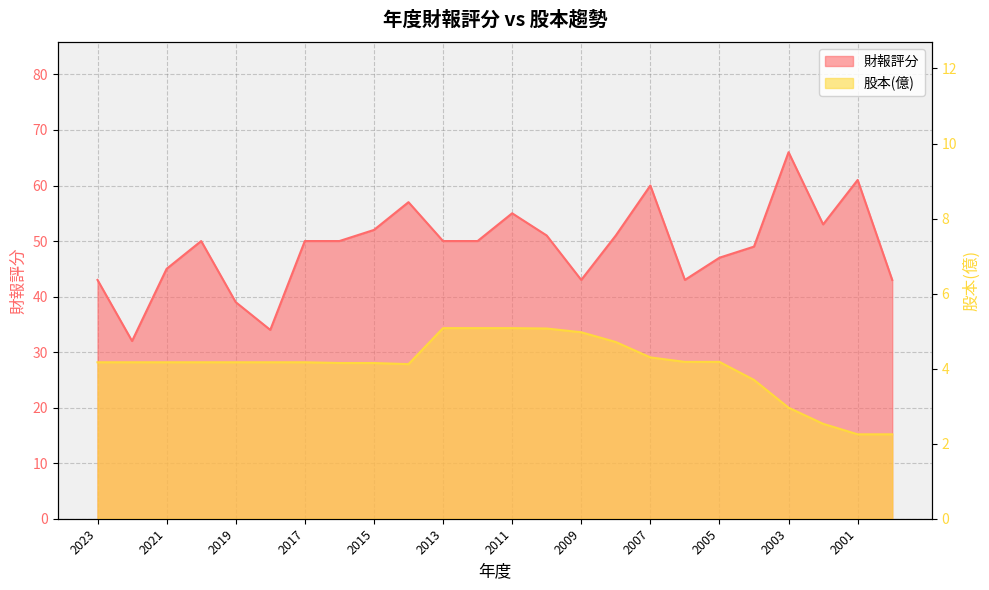

What is the sum of the 股本(億) values at 2009 and 2007?

9.3